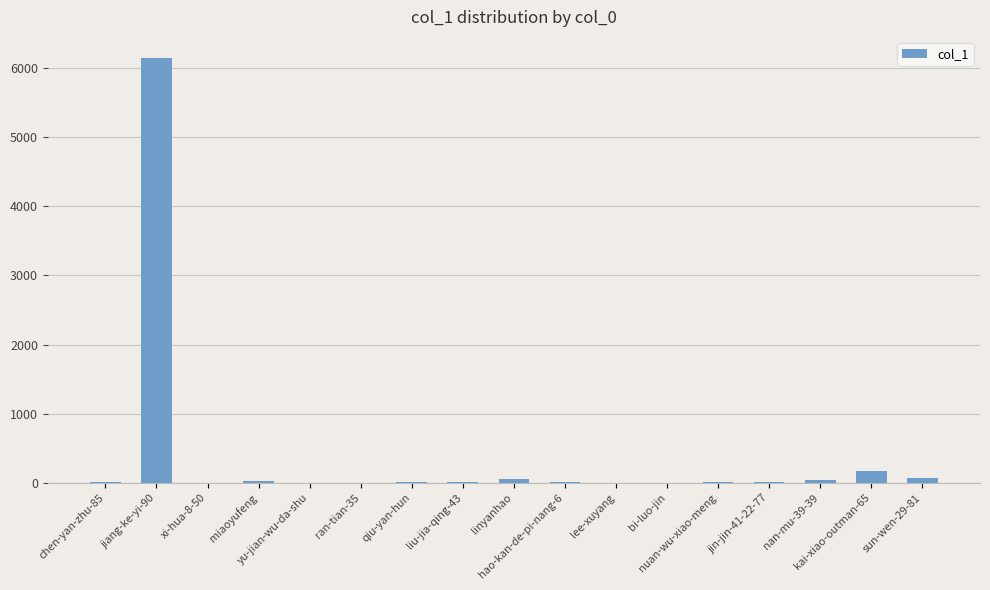

What is the ratio of the value at liu-jia-qing-43 to the value at linyanhao?

0.2